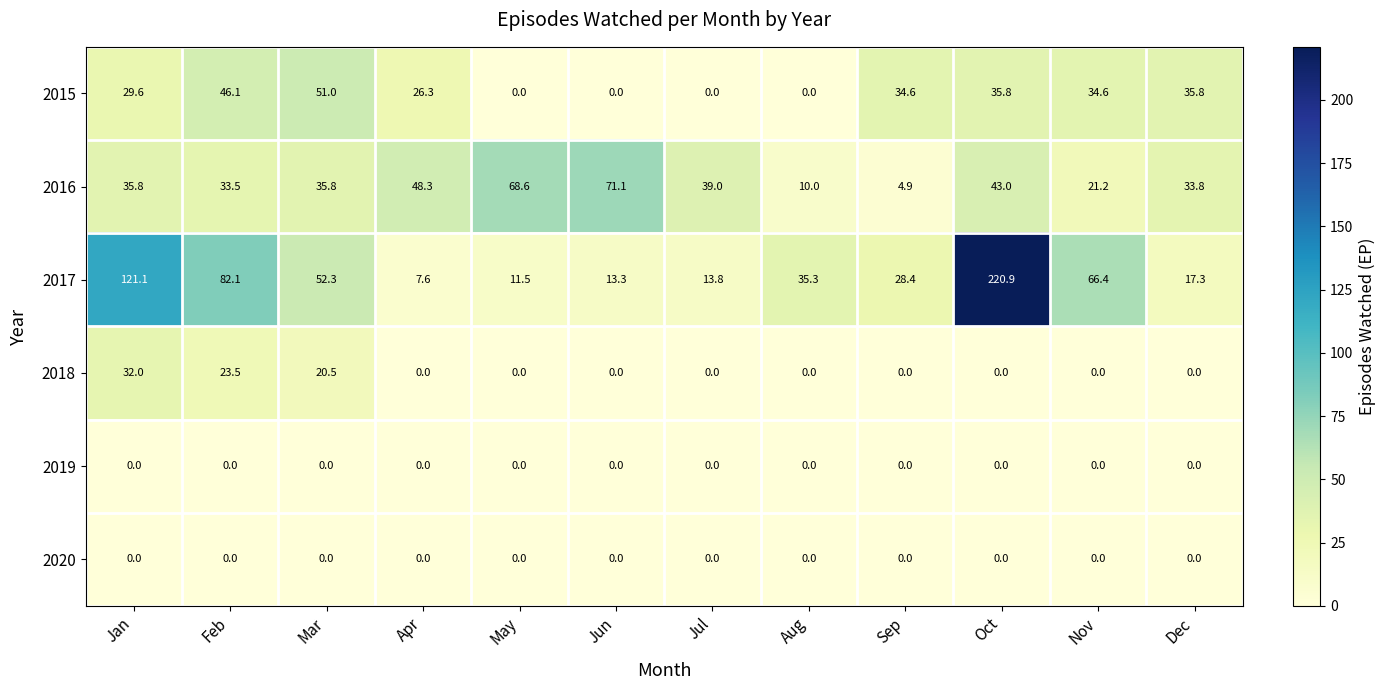

Which series has the largest range (max minus min)?

2017